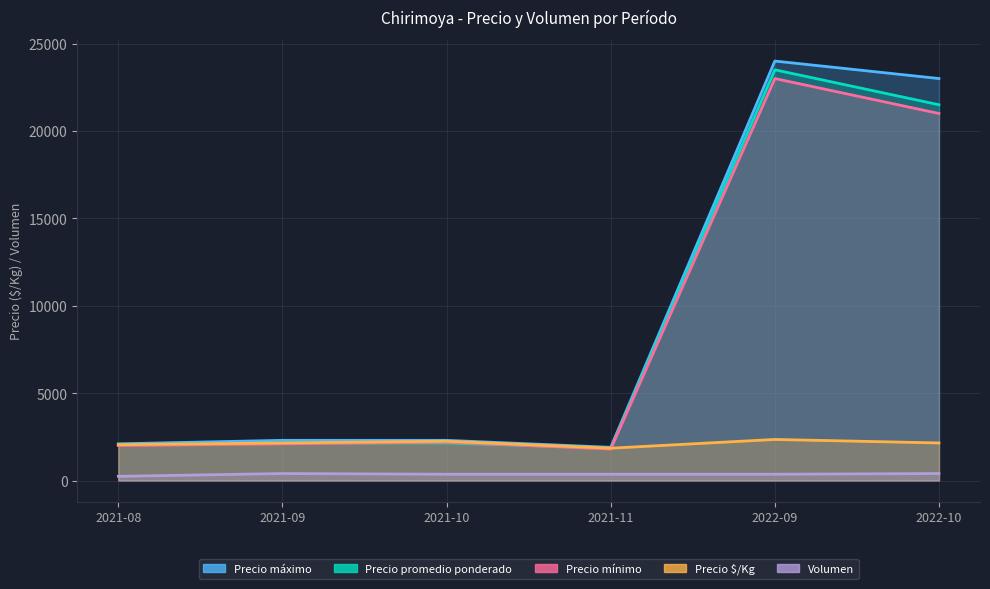

What is the difference between the Precio máximo values at 2022-09 and 2021-09?

21700